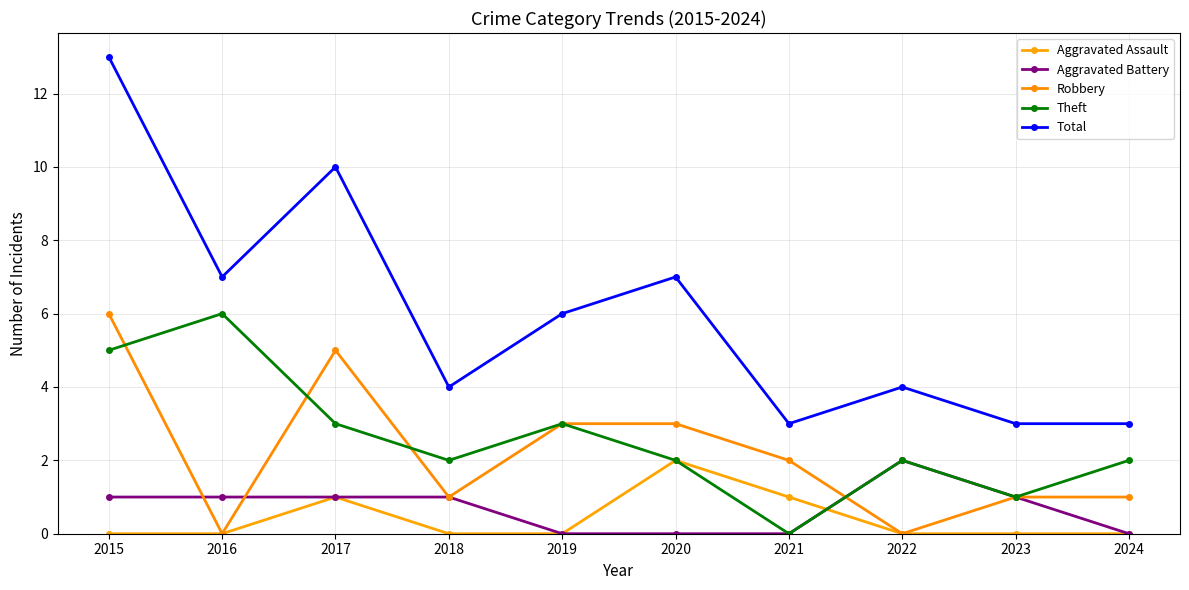

The Theft series shows 3 at 2024. True or false?

False